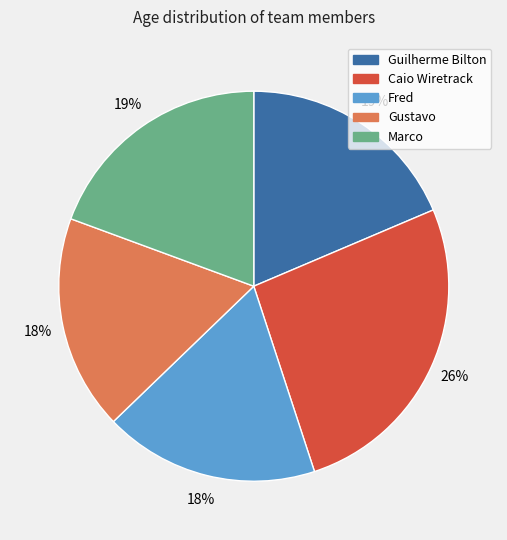

Approximately how many times larger is the value at Gustavo compared to Caio Wiretrack?

0.7